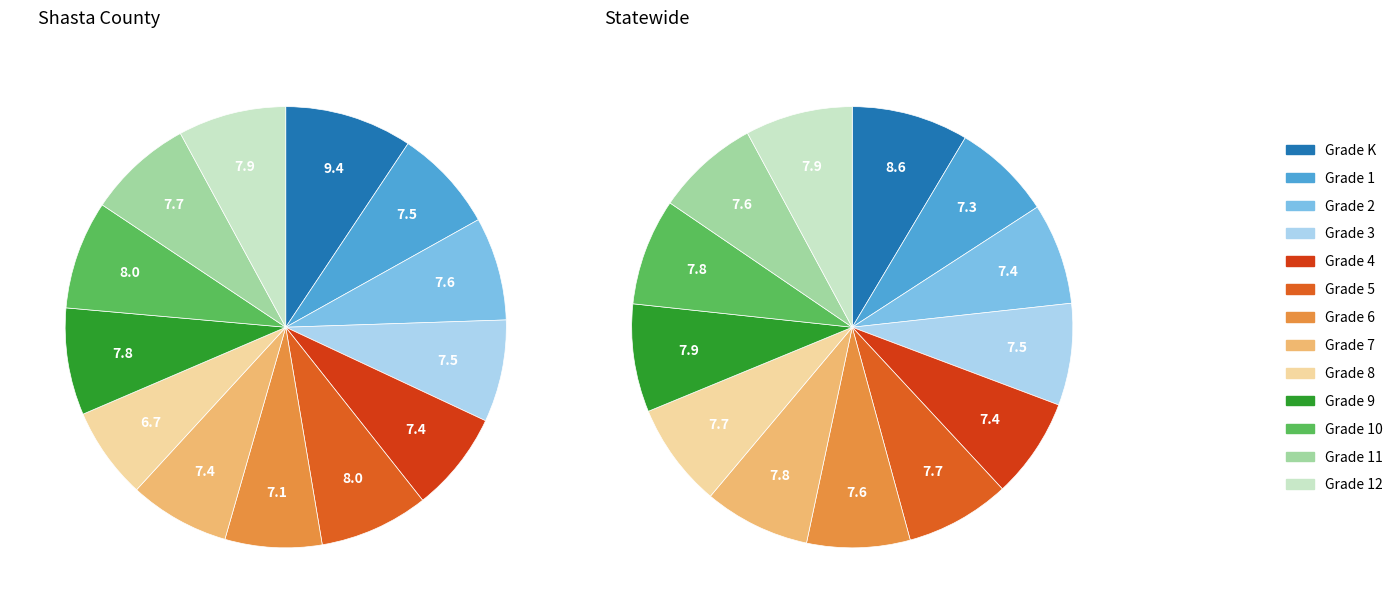

What percentage is the Grade K slice, to the nearest percent?

9%